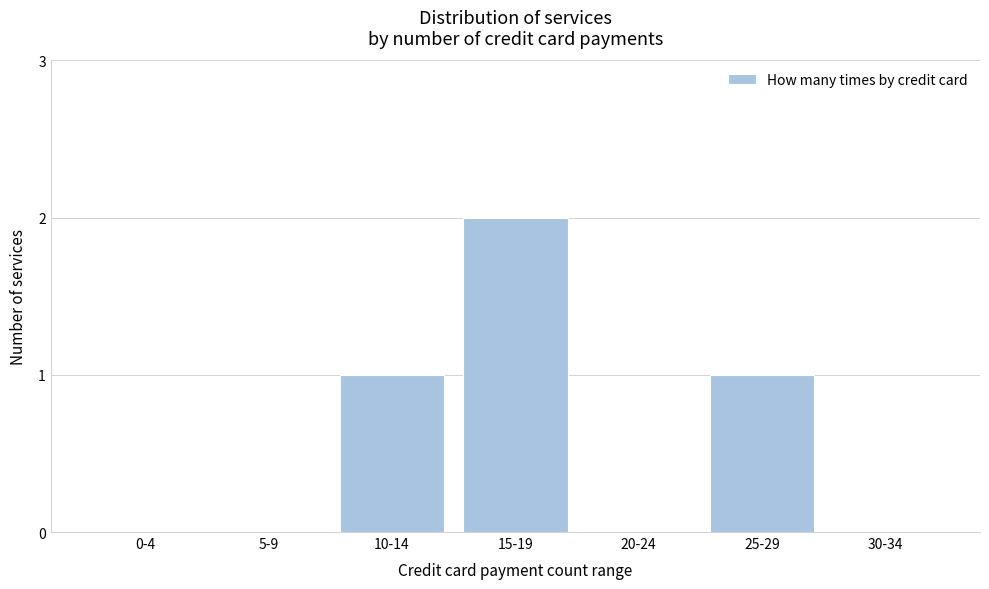

Reading right to left, what are all the values shown in this chart?

30-34=0	25-29=1	20-24=0	15-19=2	10-14=1	5-9=0	0-4=0